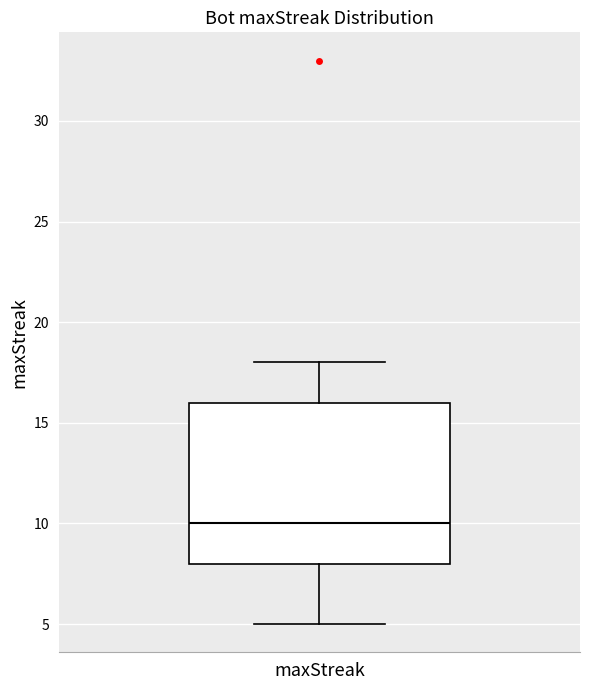

Read this box plot against the y-axis: the position of the median line, the range covered by the box, and the ends of both whiskers. The values are not printed on the chart, so give them approximately, as read against the axis.

median 10, box 8 to 16, whiskers 5 to 18